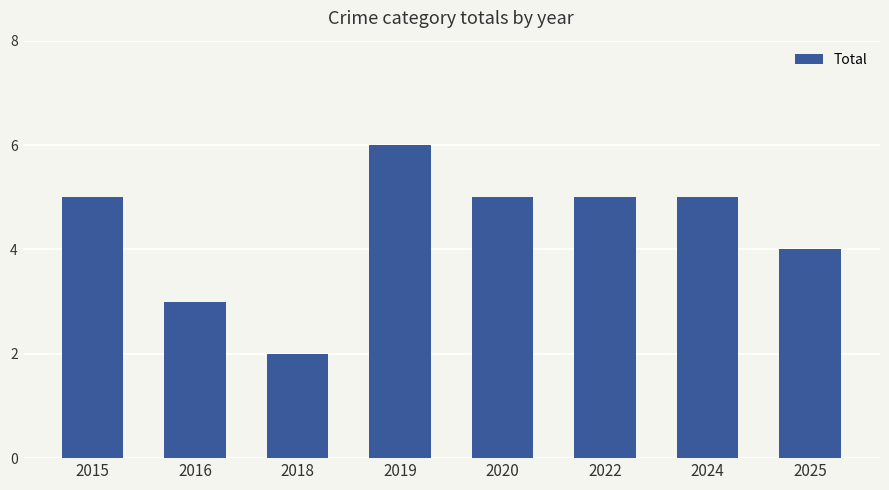

True or false: the data shows 5 at 2024.

True